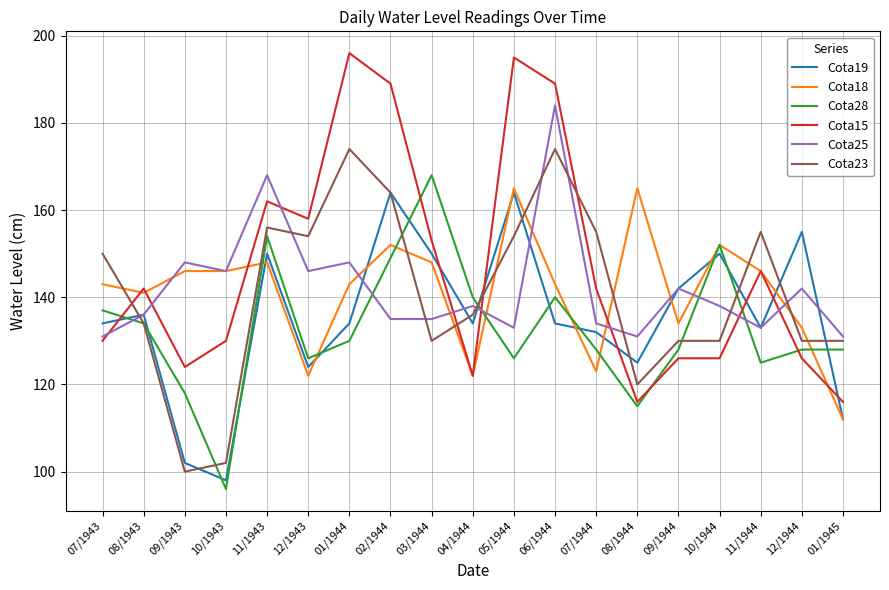

Which series has the widest spread of values?

Cota15